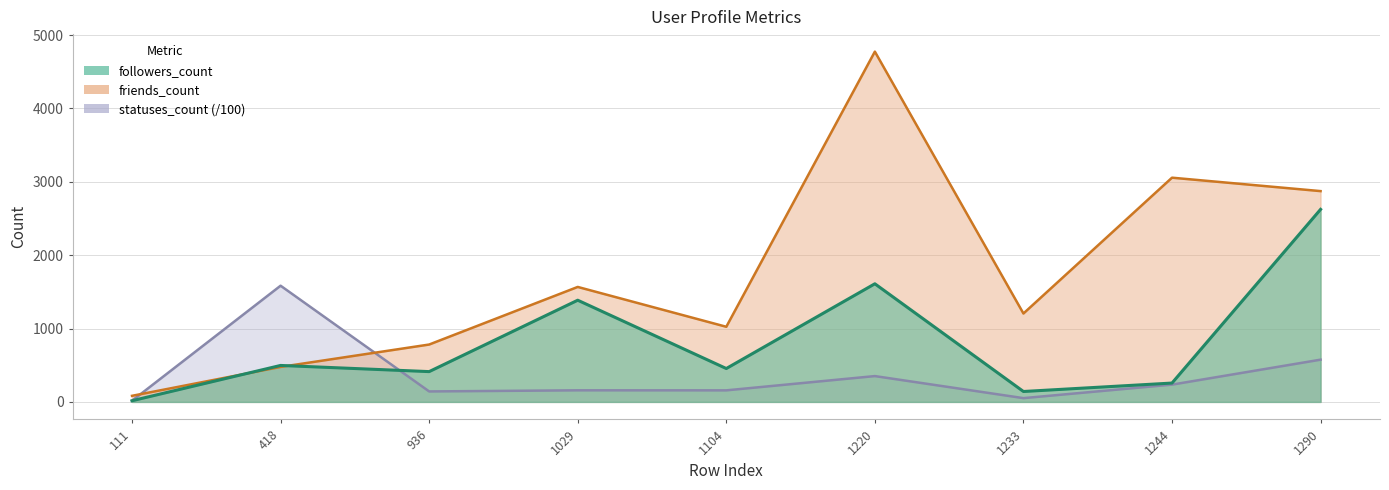

At which category does friends_count reach its first local peak?

1029